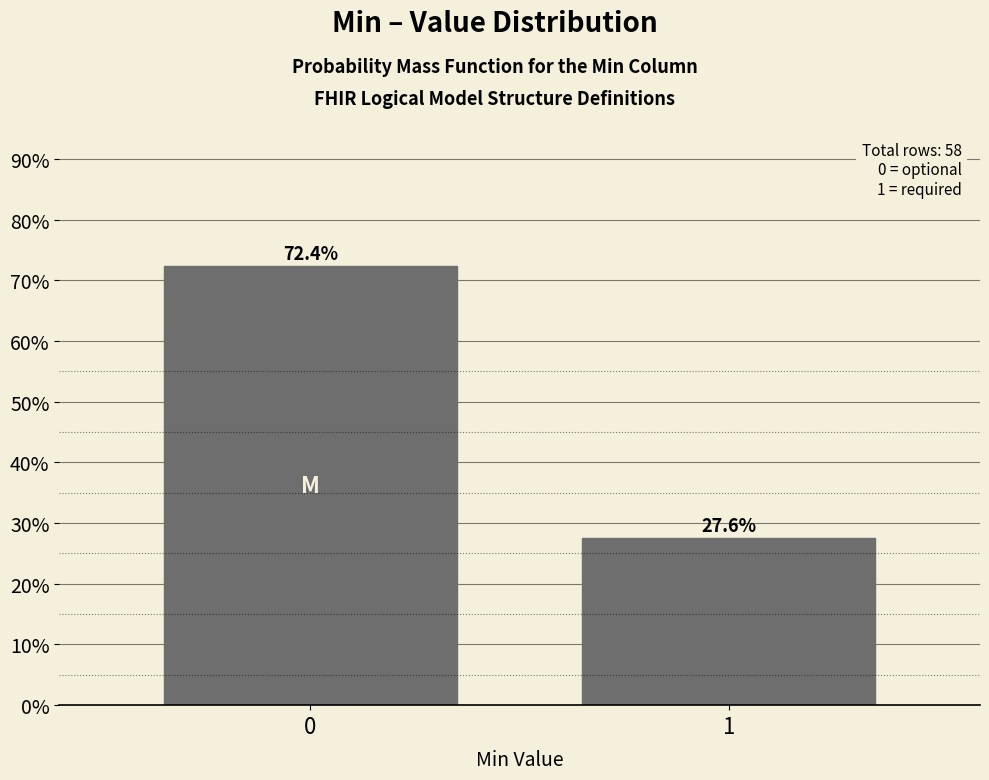

Reading left to right, what are all the values shown in this chart?

72.4	27.6